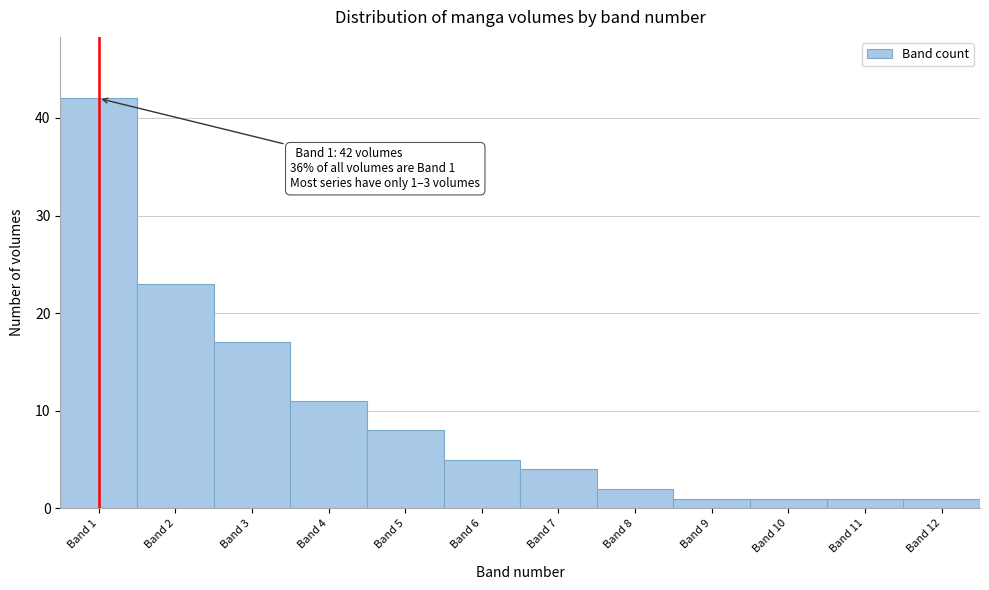

Over which range of the x-axis is the bar tallest?

0.5 to 1.5